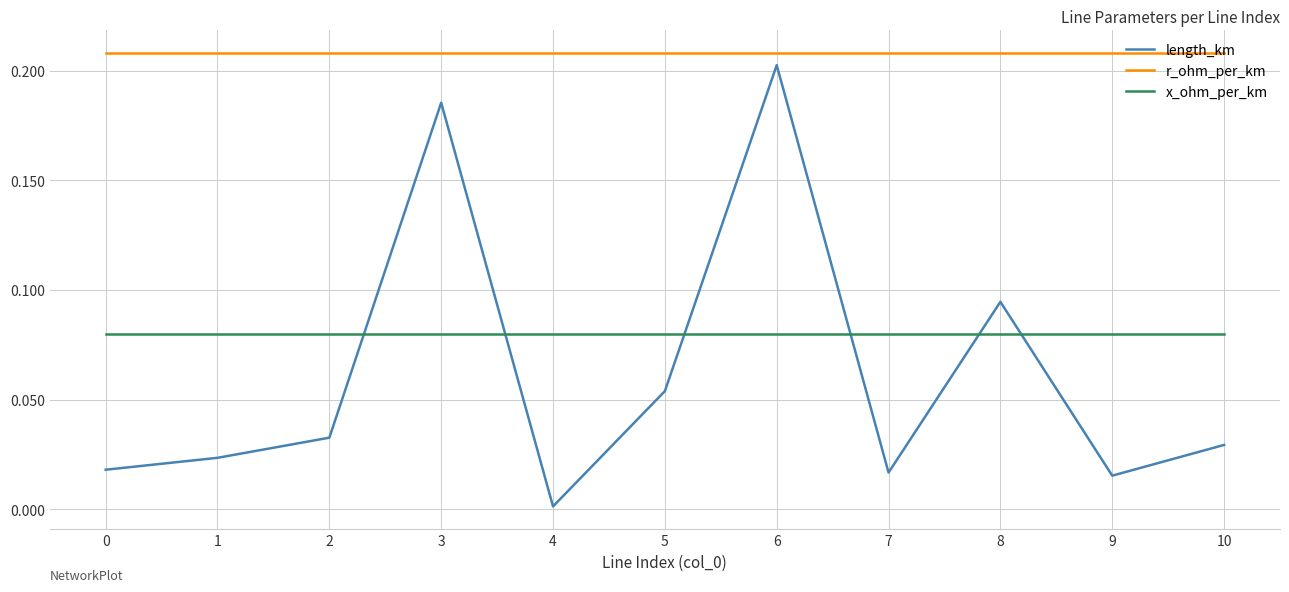

True or false: x_ohm_per_km and r_ohm_per_km intersect in this chart.

False